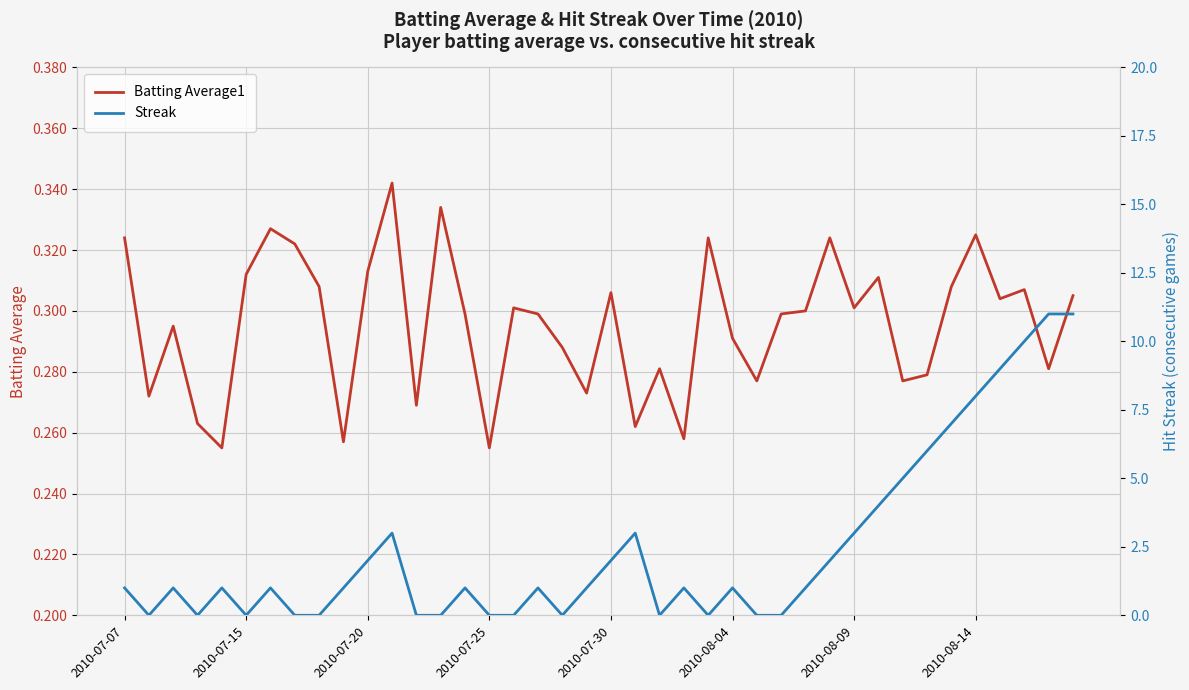

How many distinct data groups are displayed?

2